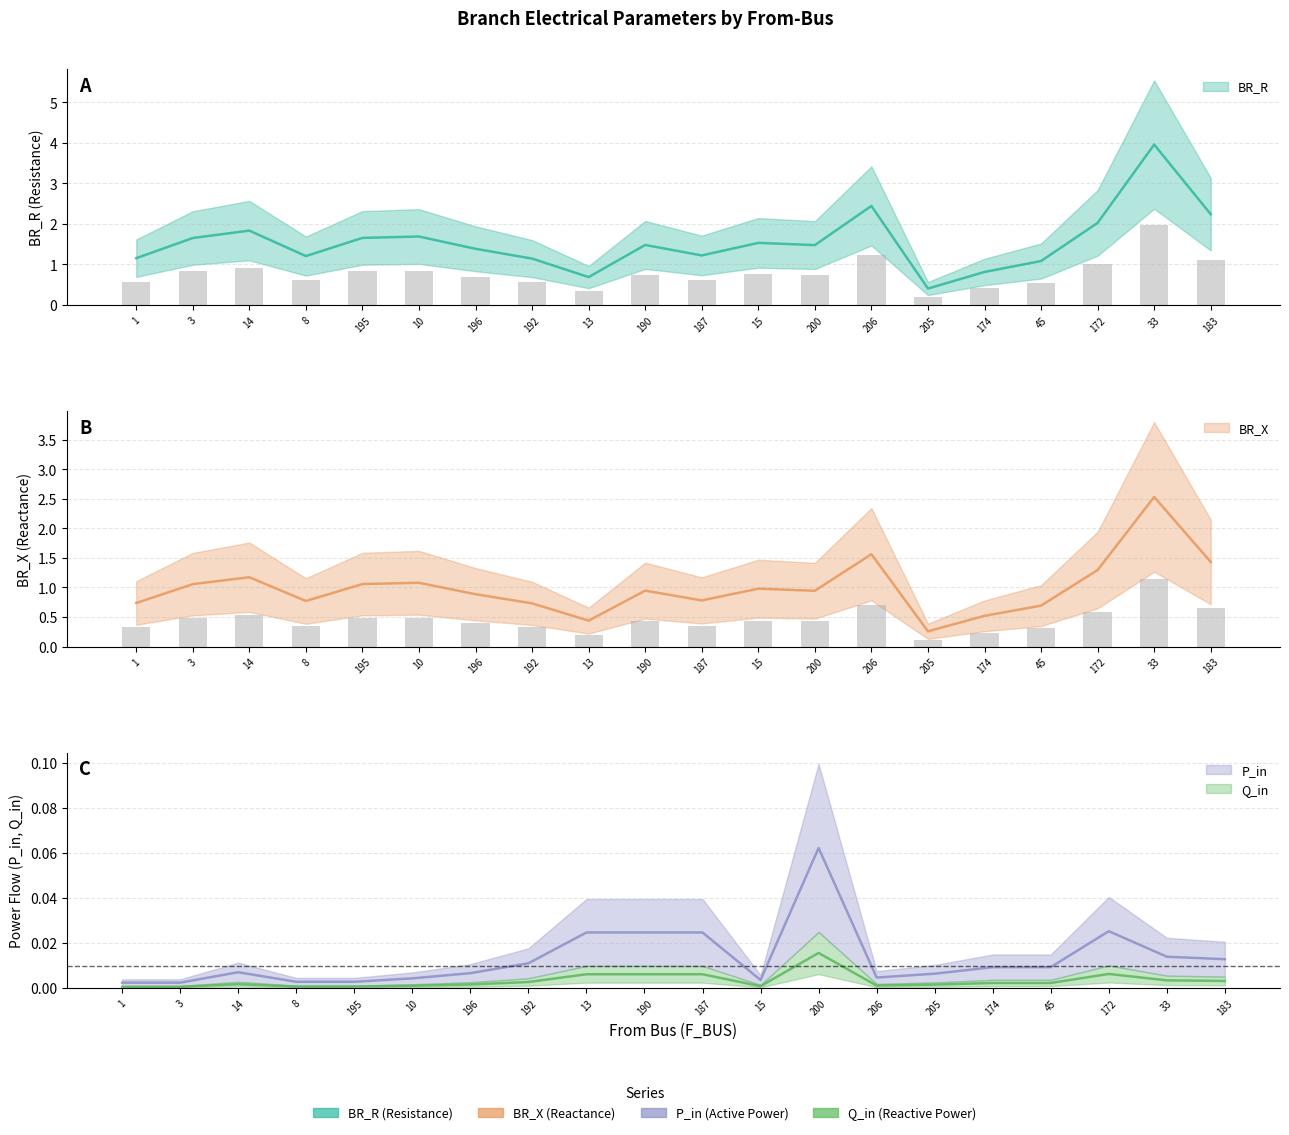

What are all the series names shown in the legend?

BR_R, BR_X, P_in, Q_in